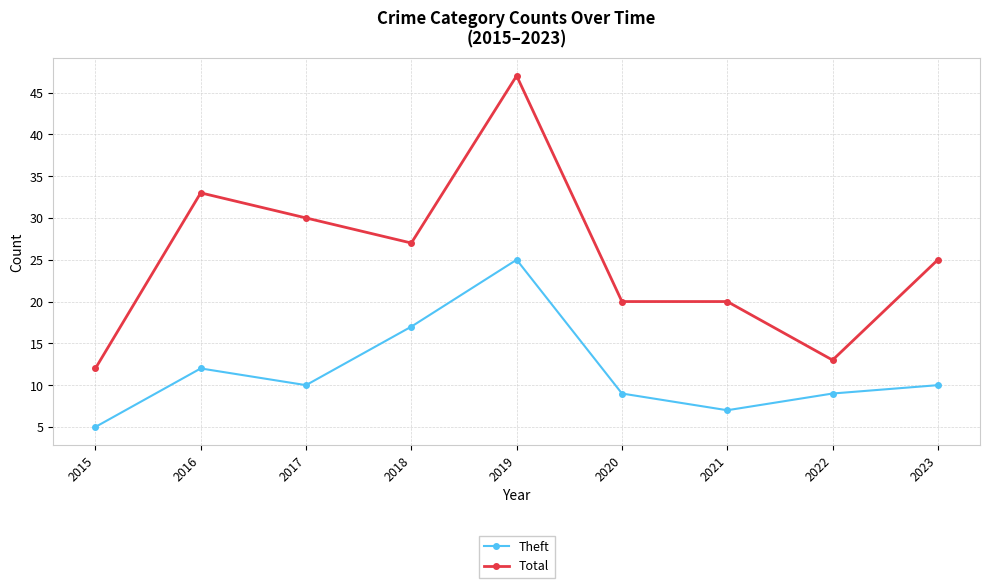

Does the chart have visible grid lines?

Yes